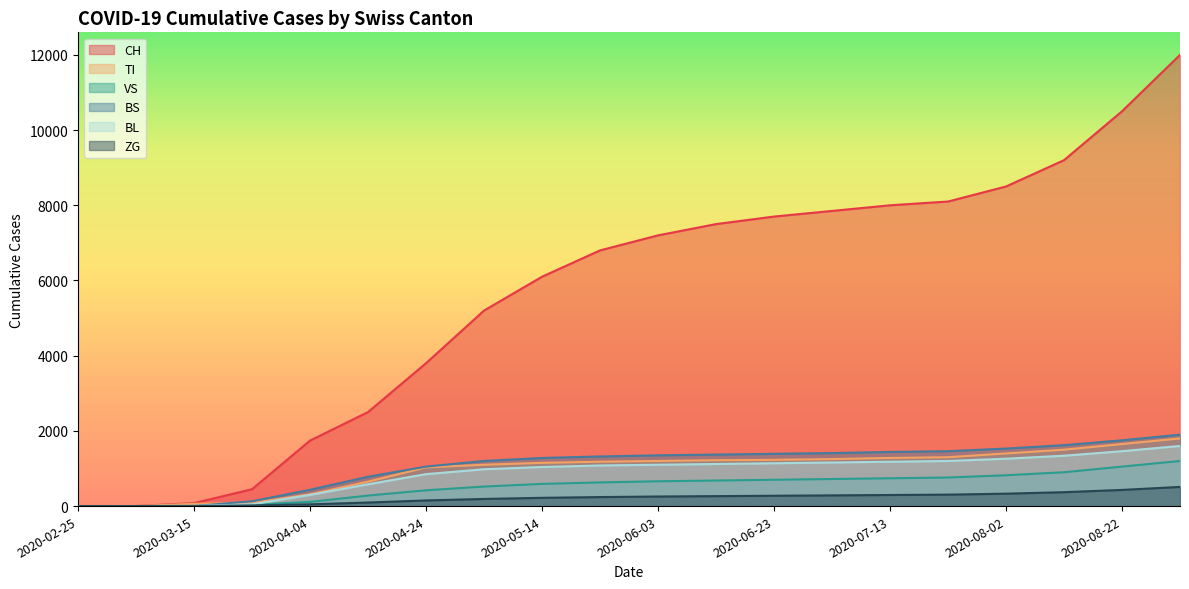

True or false: CH and ZG cross at least once.

False